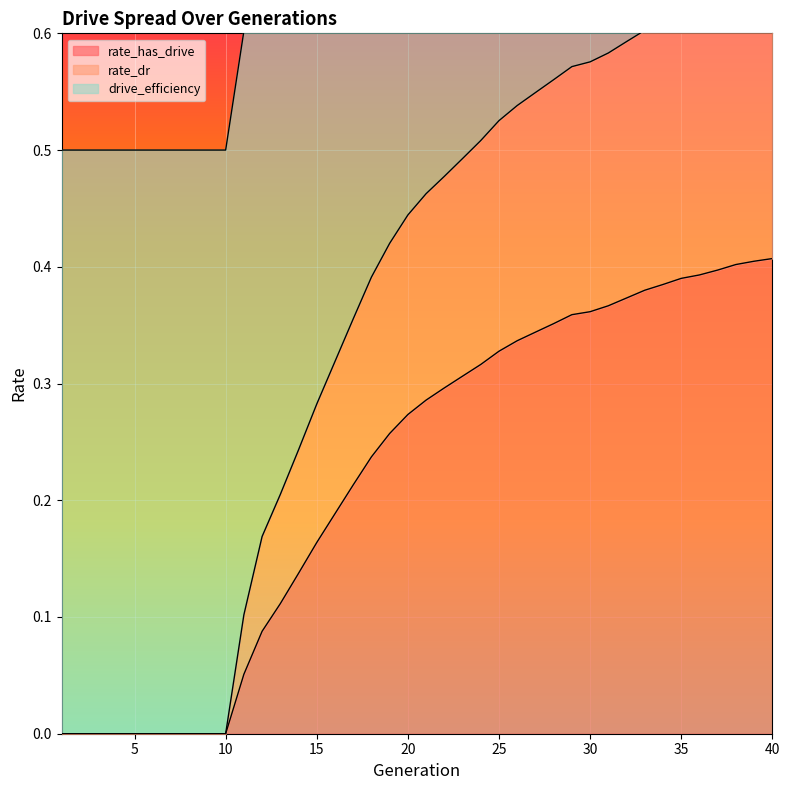

At which category is the sum across all series the highest?

40